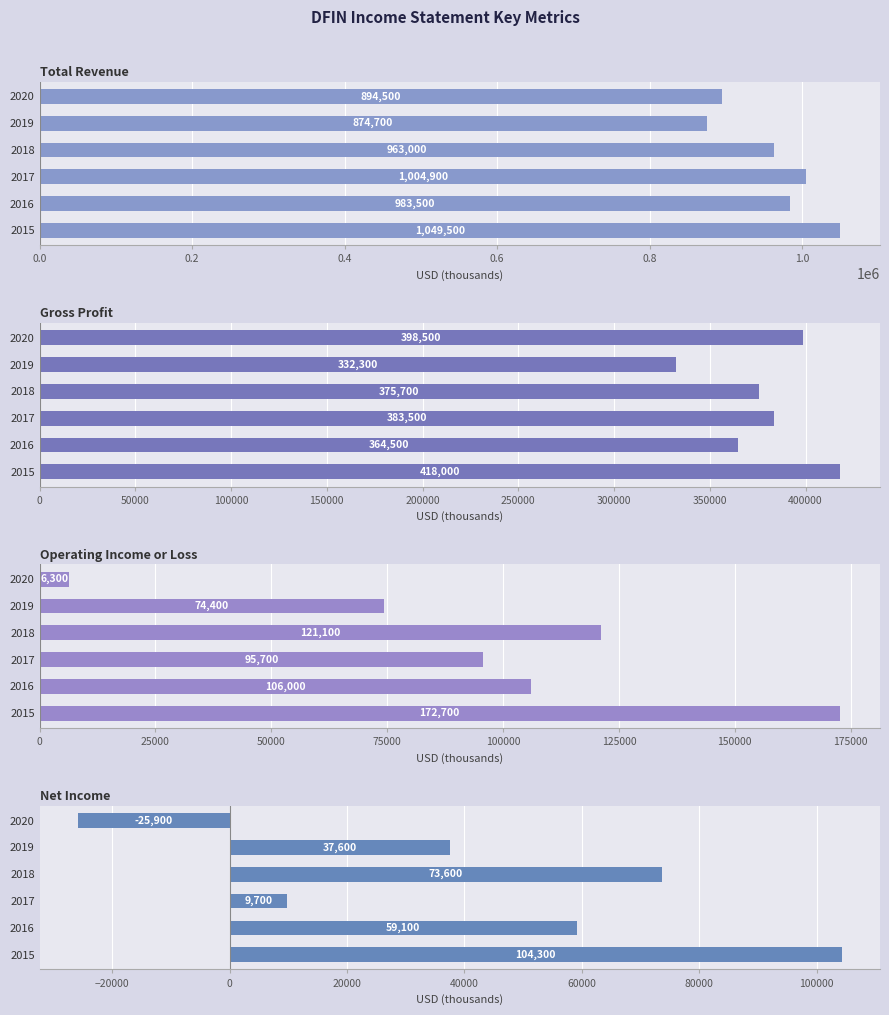

What is the value of the Net Income bar at the 3rd from the left?

73600